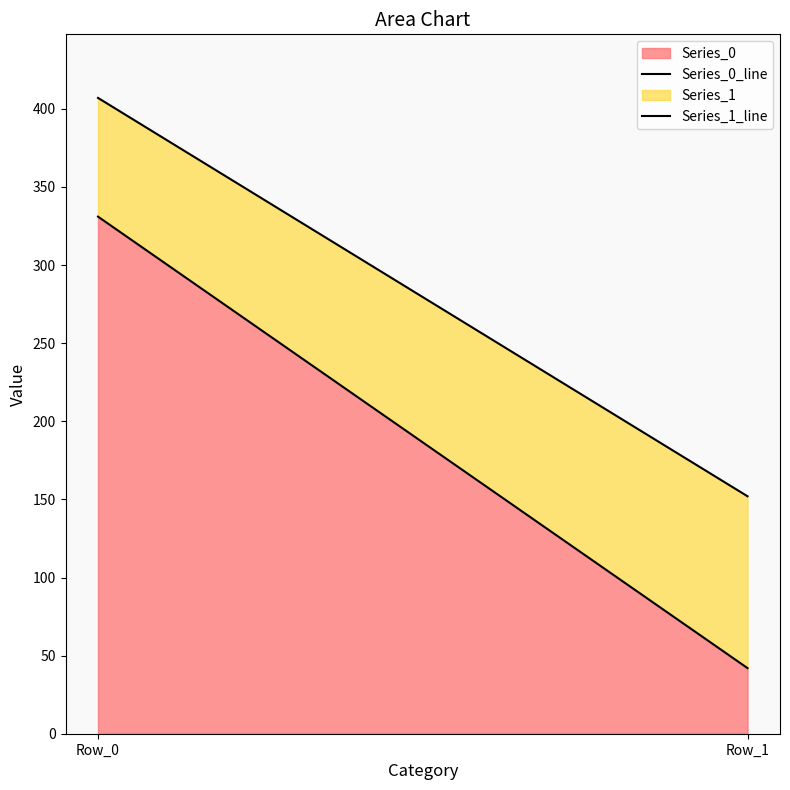

Is it true that Series_1_line equals 599 at Row_0?

False